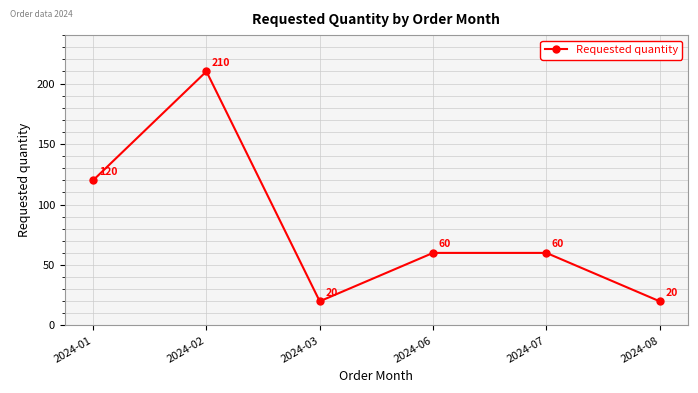

How many data points does each series have?

6